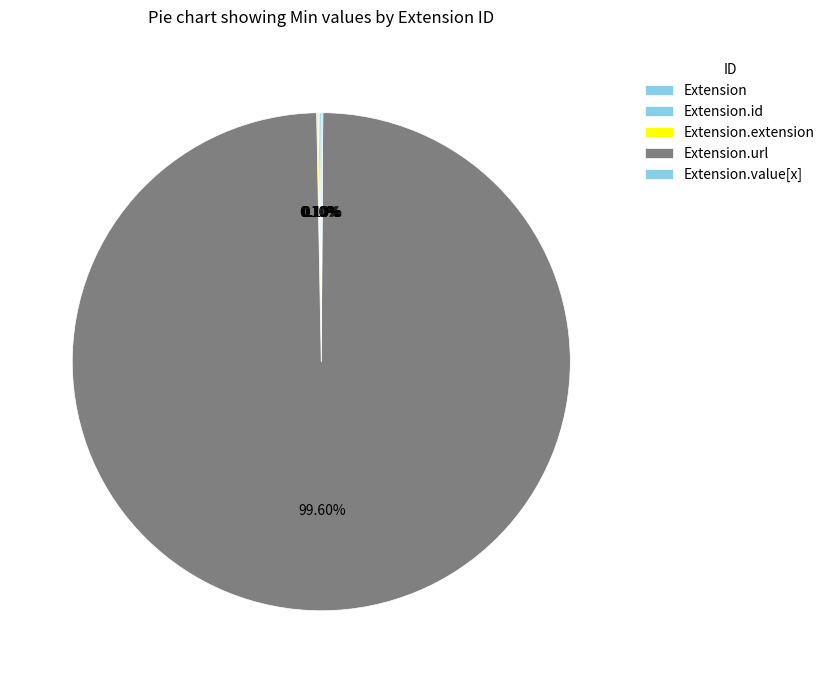

Is it true that Extension.extension is 12% of the pie?

False